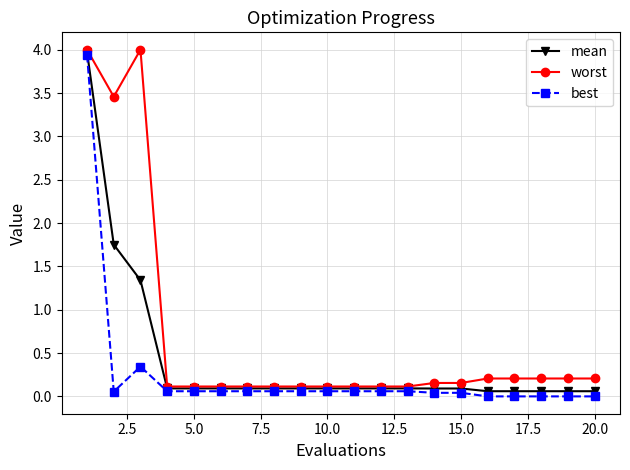

How many lines are shown in the chart?

3